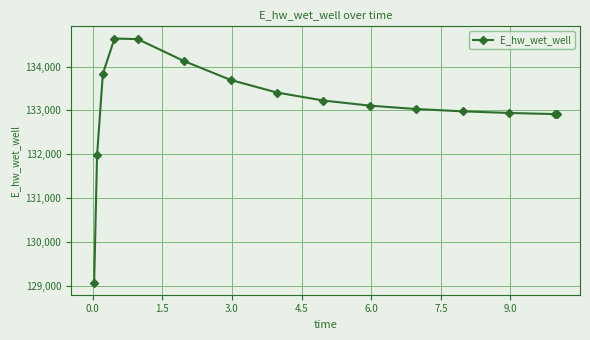

What is the minimum value shown in the chart?

129074.9